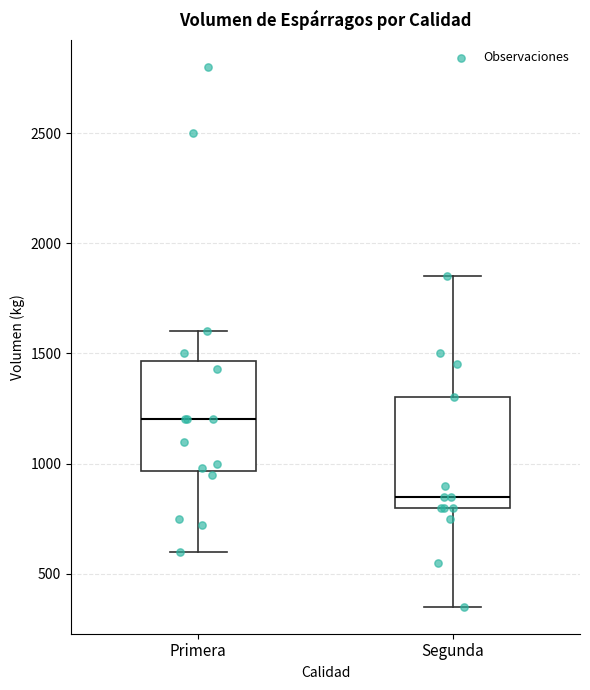

Reading left to right, transcribe this box plot: for each box, give where its median line is, the range the box spans, and where its two whiskers end, as read against the y-axis. The values are not printed on the chart, so give them approximately, as read against the axis.

Primera: median 1200, box 950 to 1450, whiskers 600 to 1600
Segunda: median 850, box 800 to 1300, whiskers 350 to 1850